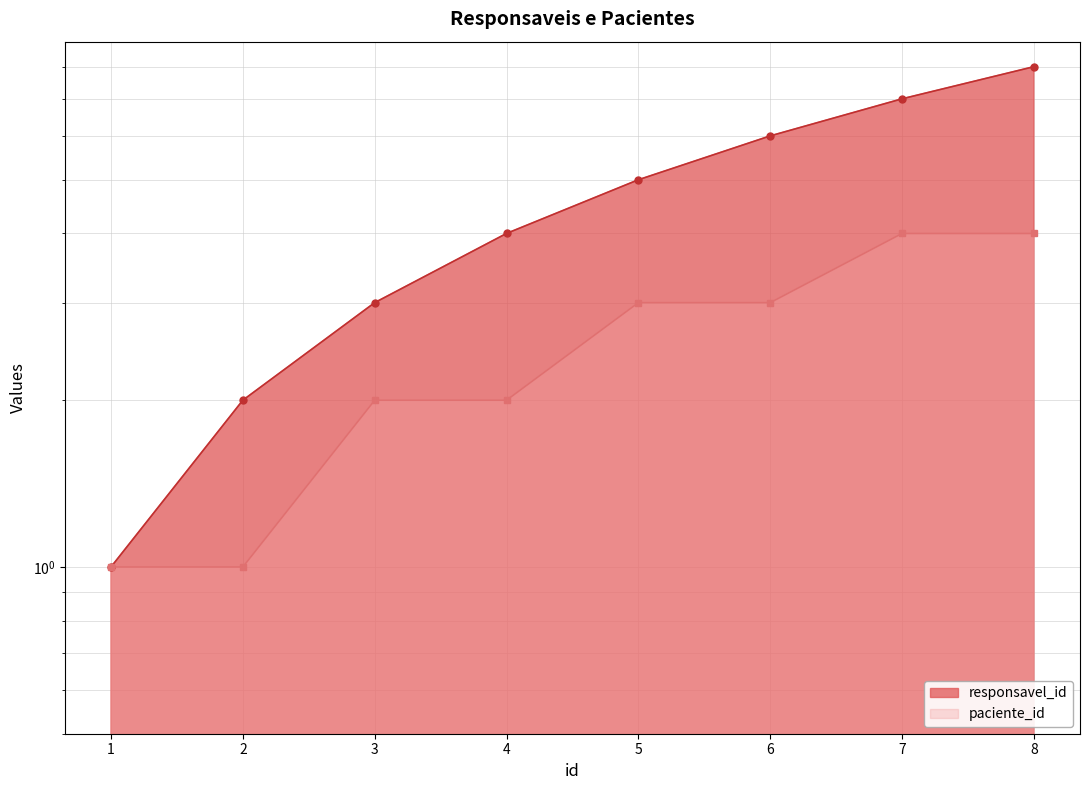

At 1, list the series in order from largest to smallest.

responsavel_id, paciente_id